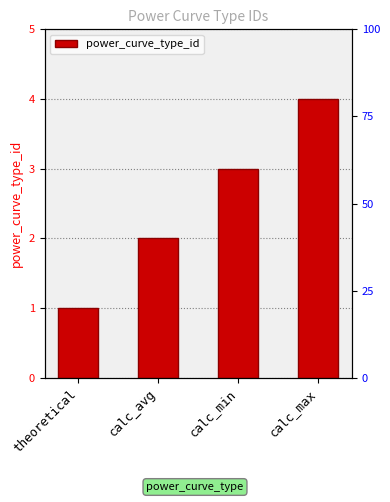

What is the greatest value displayed?

4